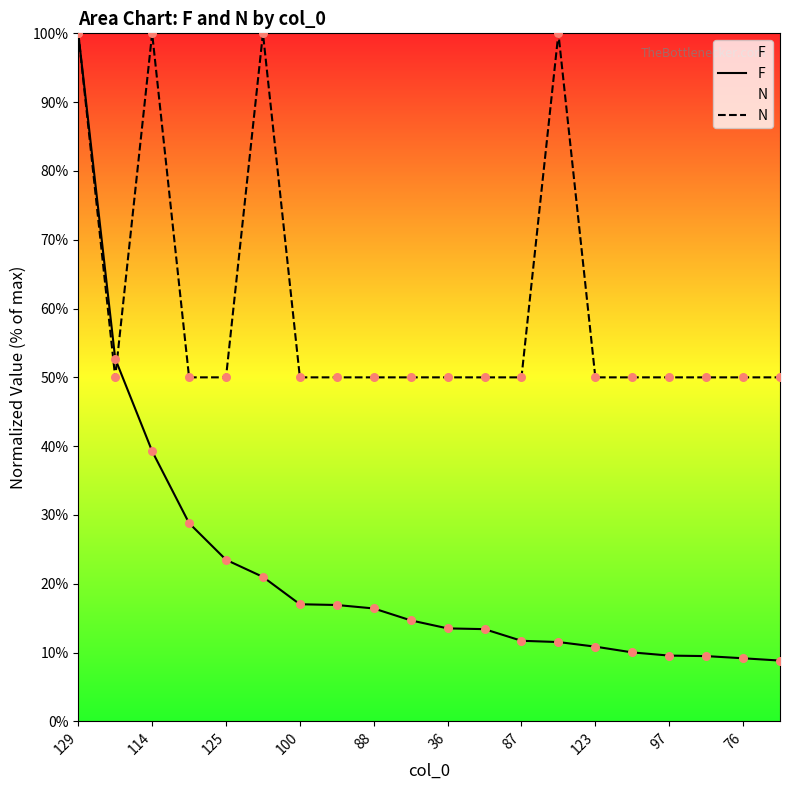

At how many categories does at least one series exceed 13?

20